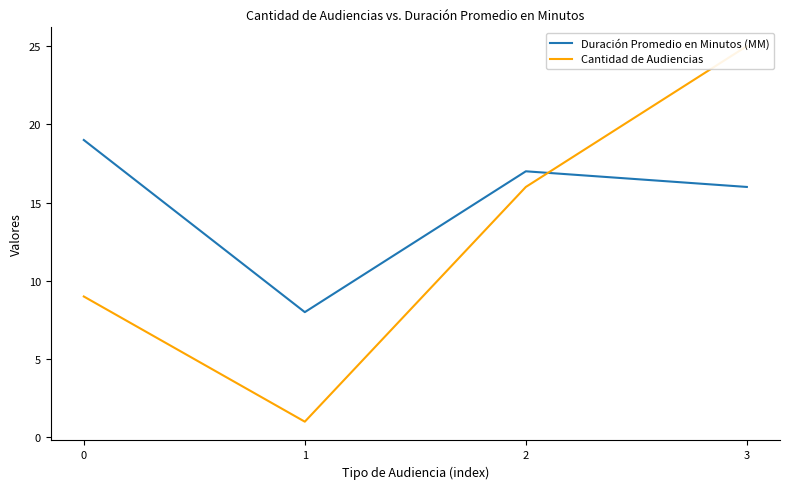

The Duración Promedio en Minutos (MM) series shows 22 at 3. True or false?

False